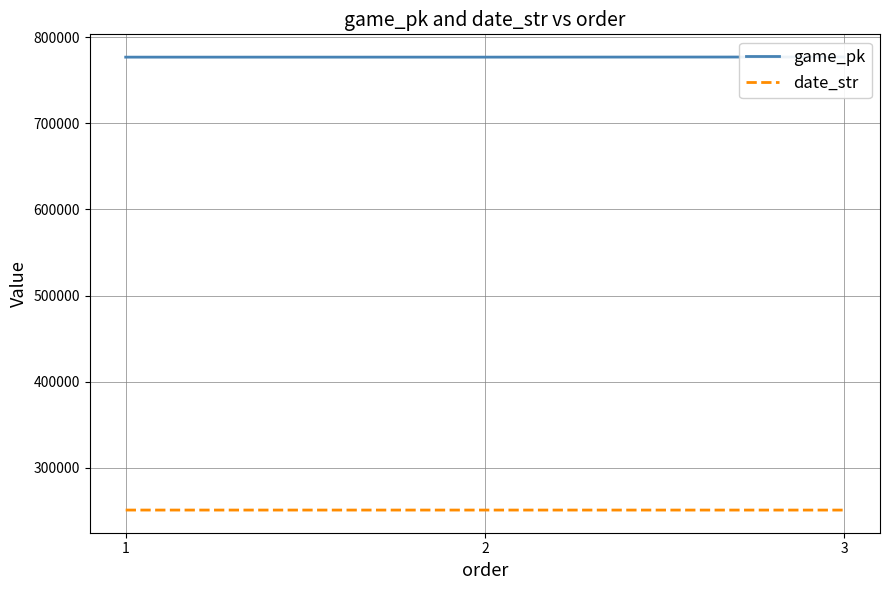

At which category does the chart reach its minimum across all series?

3